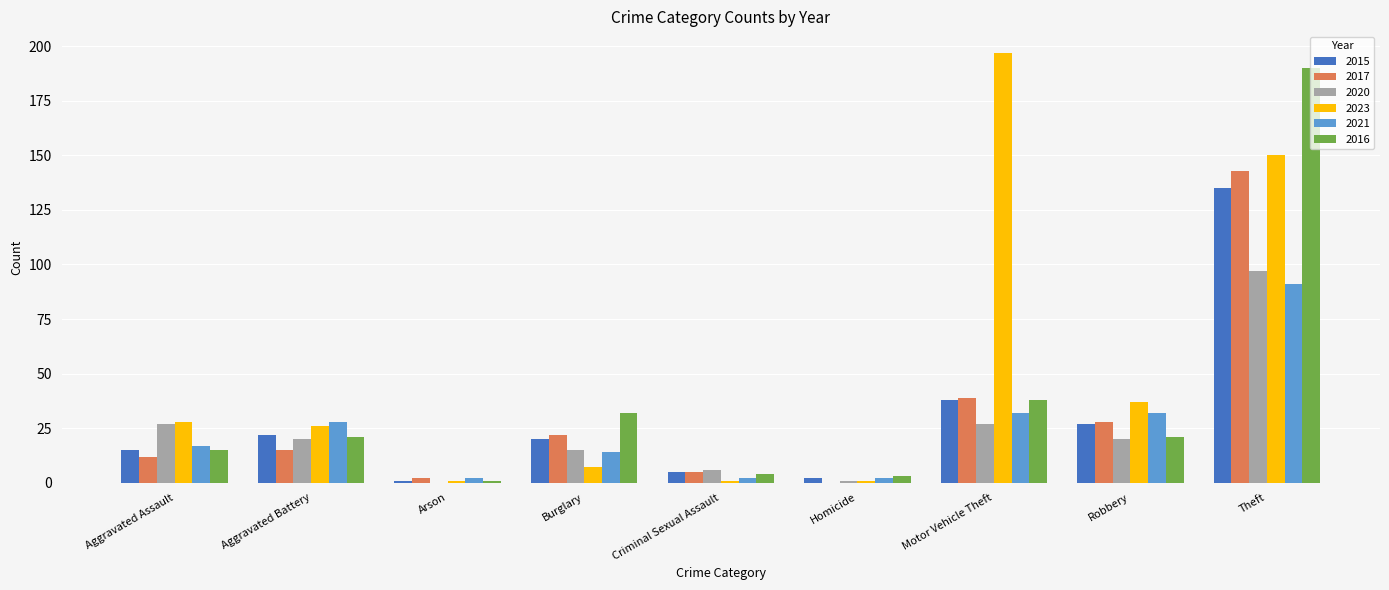

What is the total value across all series at Motor Vehicle Theft?

371